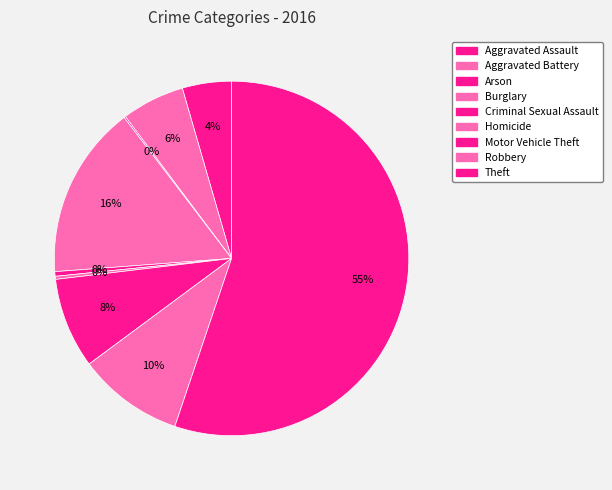

To the nearest percent, what is the combined percentage of Burglary and Aggravated Assault?

20%